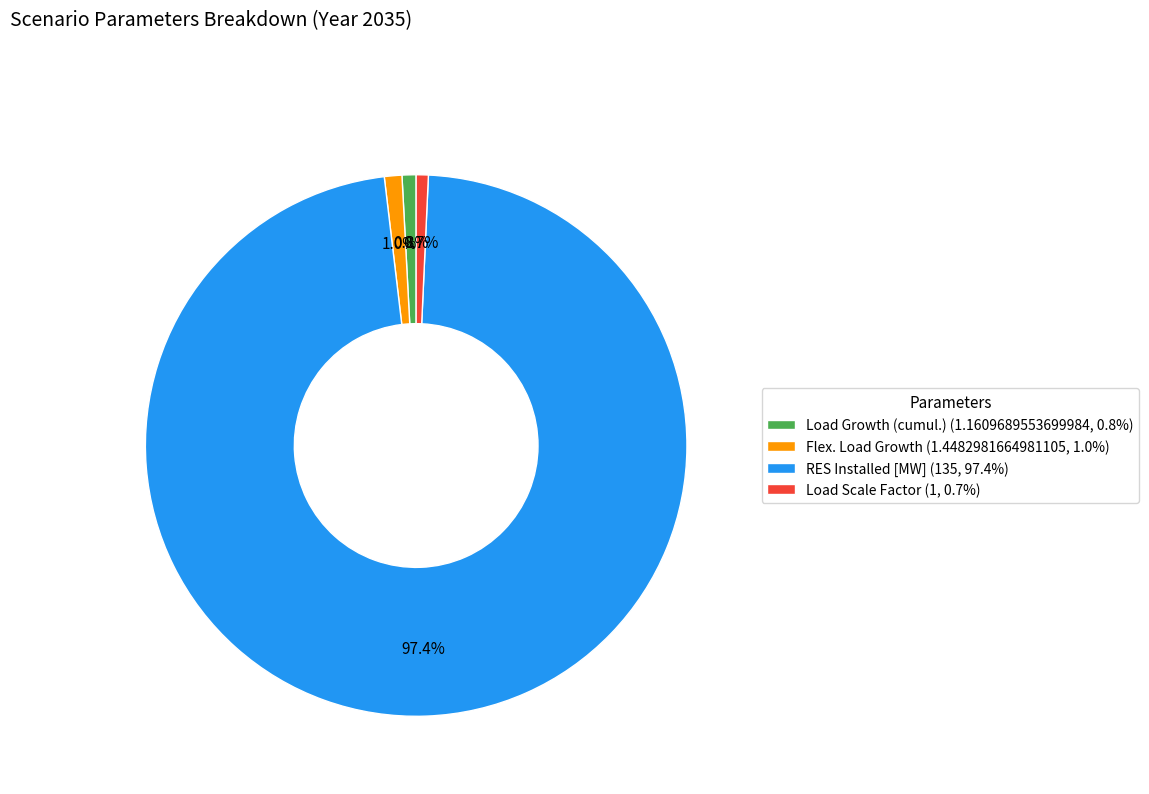

What percentage is the RES Installed [MW] slice, to the nearest percent?

97%